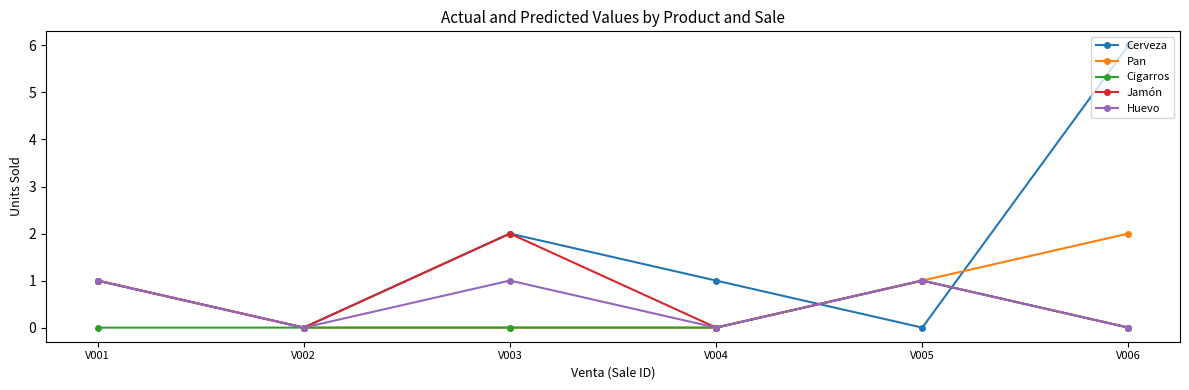

Does the chart display data point markers on the line(s)?

Yes